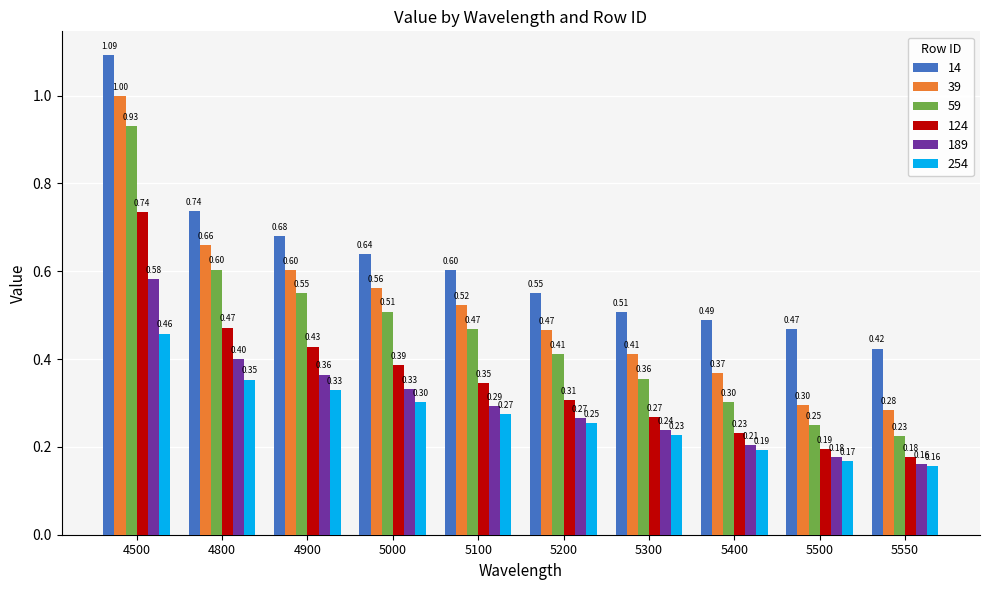

What is the difference between the maximum and second lowest values in the 254 series?

0.3